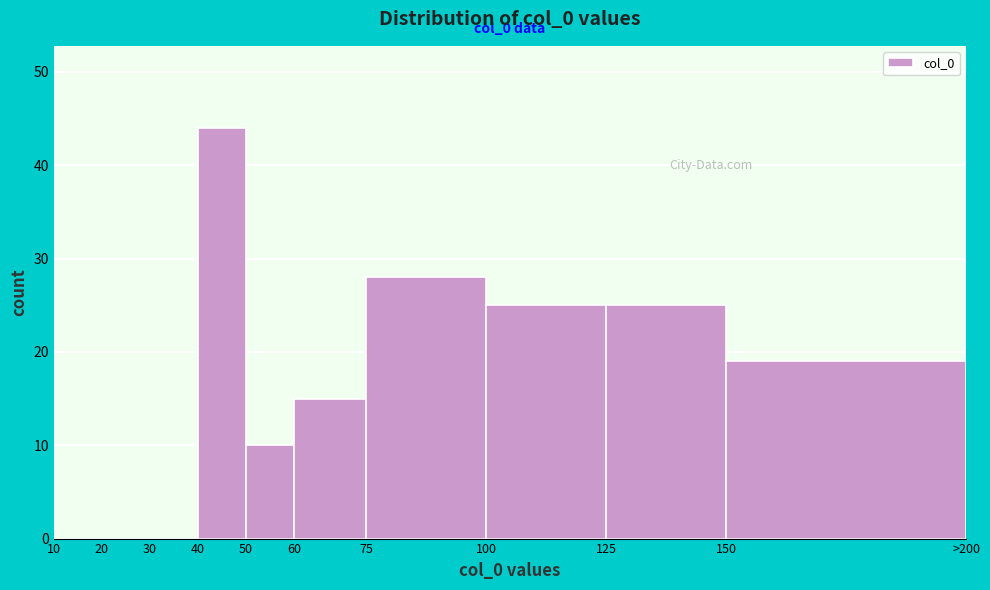

Reading left to right, what are all the values shown in this chart?

10=0	20=0	30=0	40=44	50=10	60=15	75=28	100=25	125=25	150=19